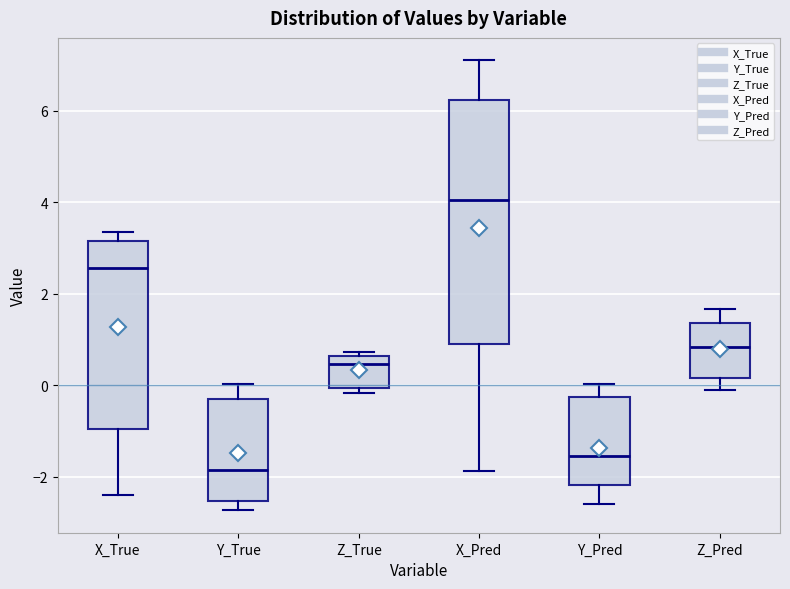

Reading left to right, transcribe this box plot: for each box, give where its median line is, the range the box spans, and where its two whiskers end, as read against the y-axis. The values are not printed on the chart, so give them approximately, as read against the axis.

X_True: median 2.6, box -1.0 to 3.2, whiskers -2.4 to 3.4
Y_True: median -1.8, box -2.6 to -0.2, whiskers -2.8 to 0.0
Z_True: median 0.4, box 0.0 to 0.6, whiskers -0.2 to 0.8
X_Pred: median 4.0, box 0.8 to 6.2, whiskers -1.8 to 7.0
Y_Pred: median -1.6, box -2.2 to -0.2, whiskers -2.6 to 0.0
Z_Pred: median 0.8, box 0.2 to 1.4, whiskers -0.2 to 1.6